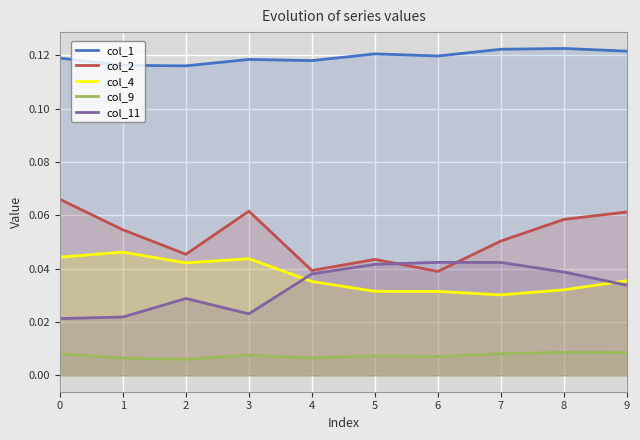

Reading left to right, transcribe all the data shown in this chart.

col_1: 0.1	0.1	0.1	0.1	0.1	0.1	0.1	0.1	0.1	0.1
col_2: 0.1	0.1	0.0	0.1	0.0	0.0	0.0	0.1	0.1	0.1
col_4: 0.0	0.0	0.0	0.0	0.0	0.0	0.0	0.0	0.0	0.0
col_9: 0.0	0.0	0.0	0.0	0.0	0.0	0.0	0.0	0.0	0.0
col_11: 0.0	0.0	0.0	0.0	0.0	0.0	0.0	0.0	0.0	0.0